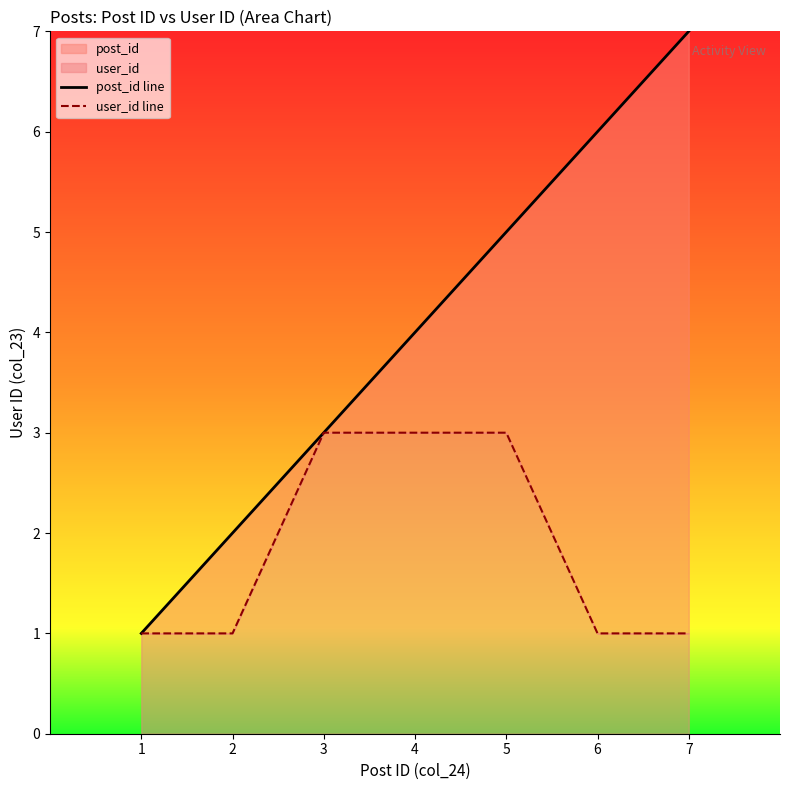

Where is post_id line nearest to the value 4?

4